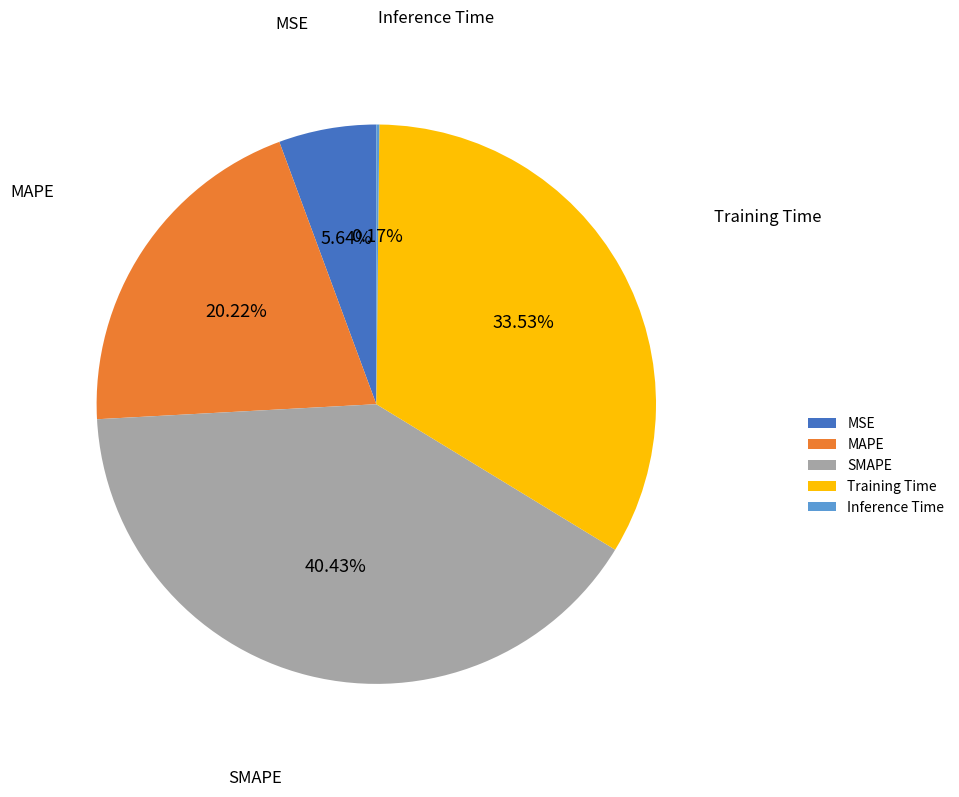

To the nearest percent, what is the combined percentage of SMAPE and MAPE?

61%